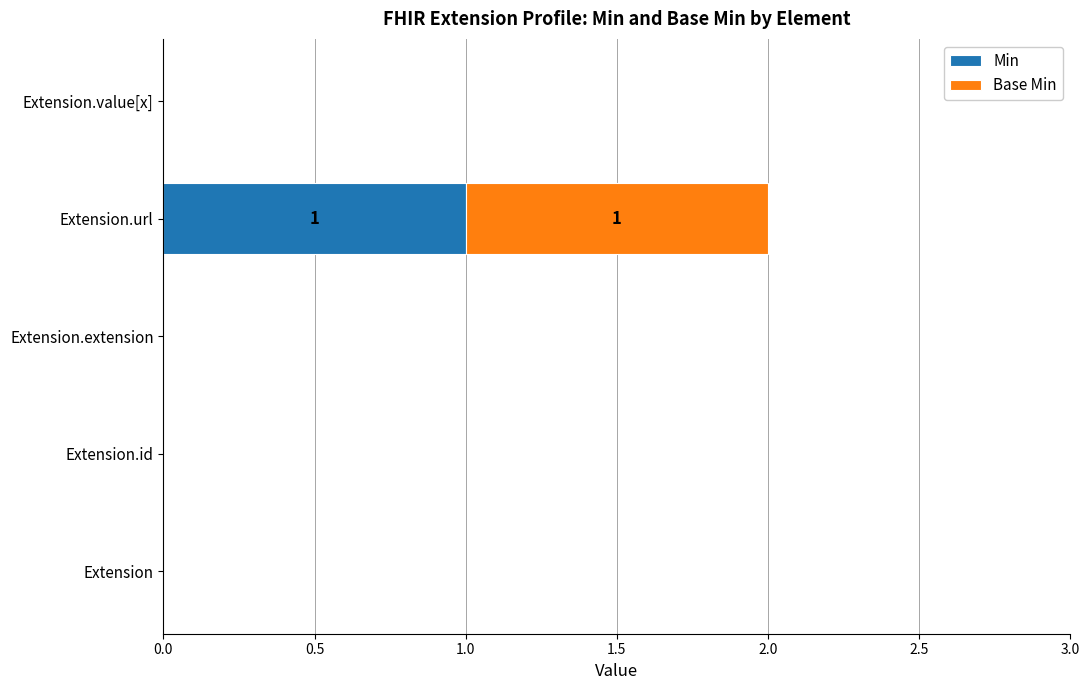

At which category is the sum across all series the highest?

Extension.url